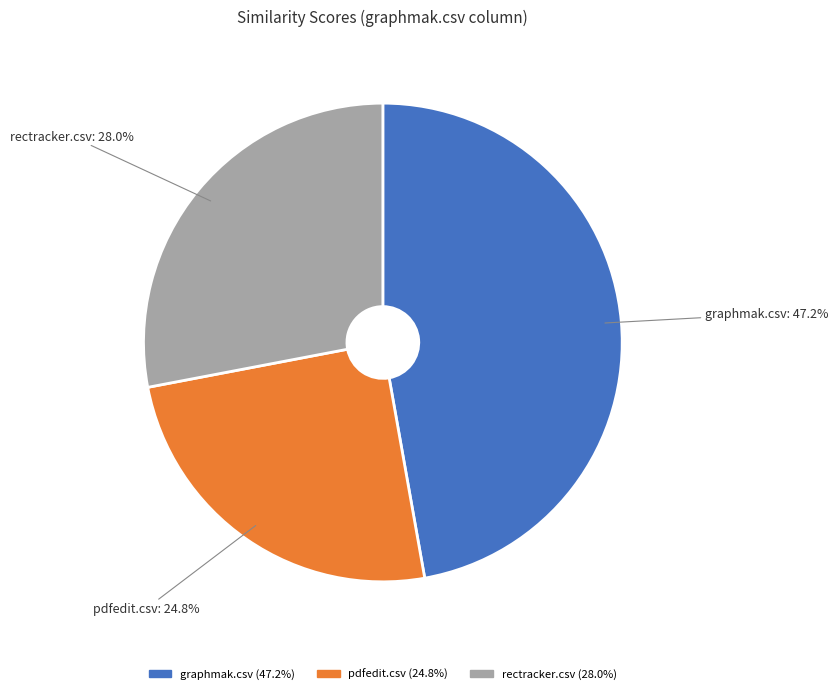

Which category has the smallest portion of the pie?

pdfedit.csv